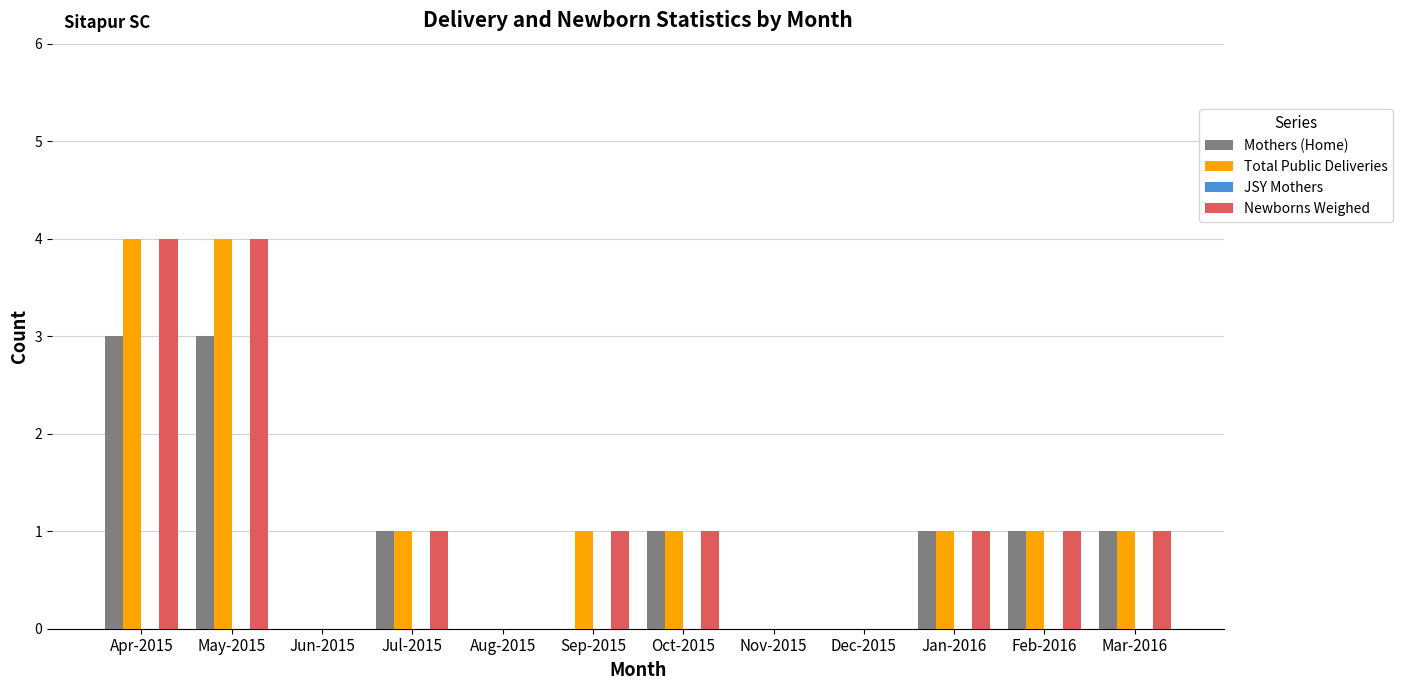

Are the bars horizontal?

No